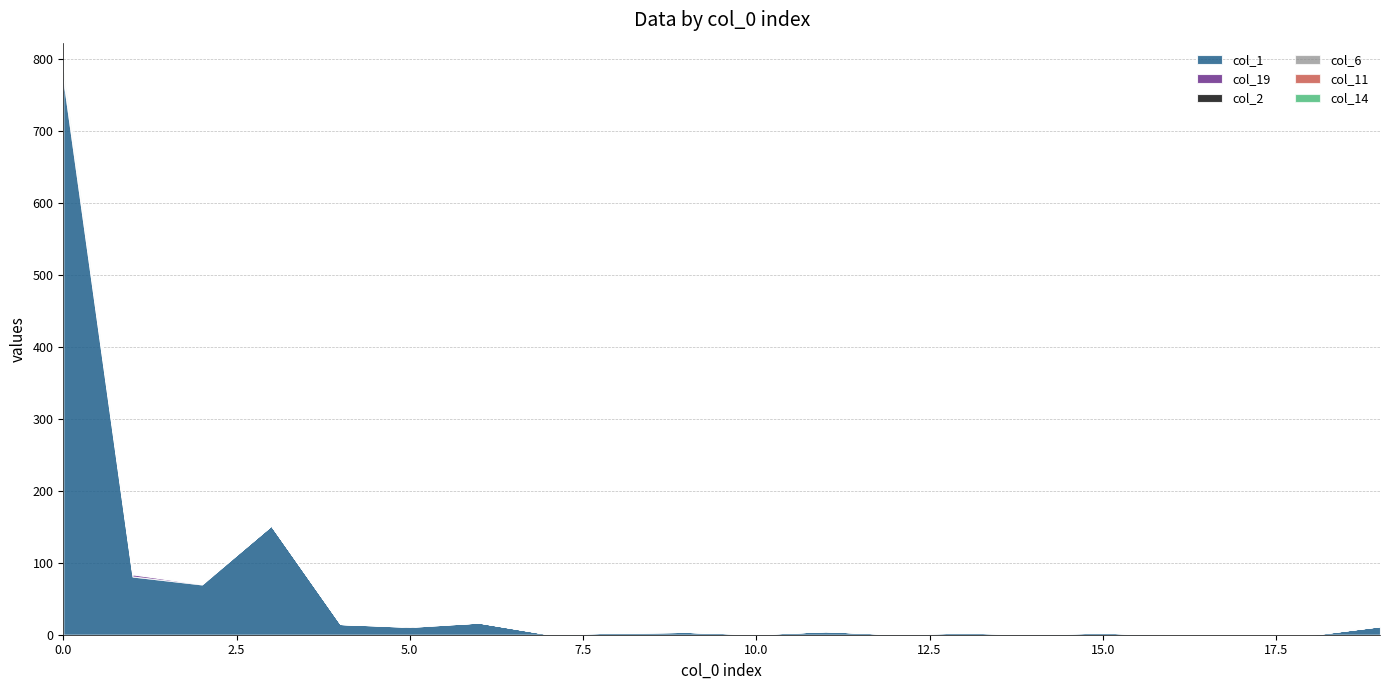

Is it true that col_19 equals 7 at 0?

True